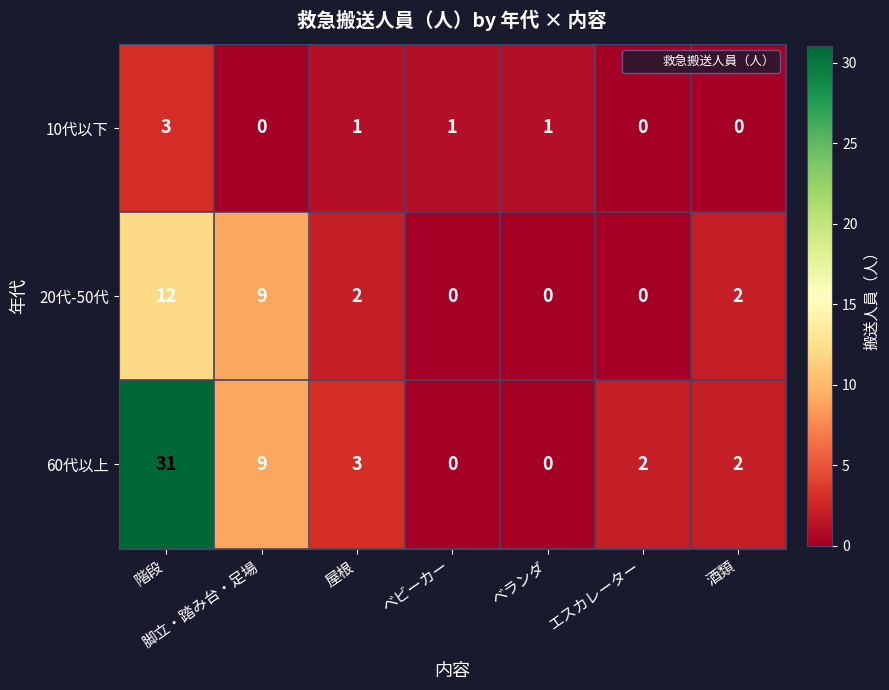

What is the highest value of the 10代以下 series?

3